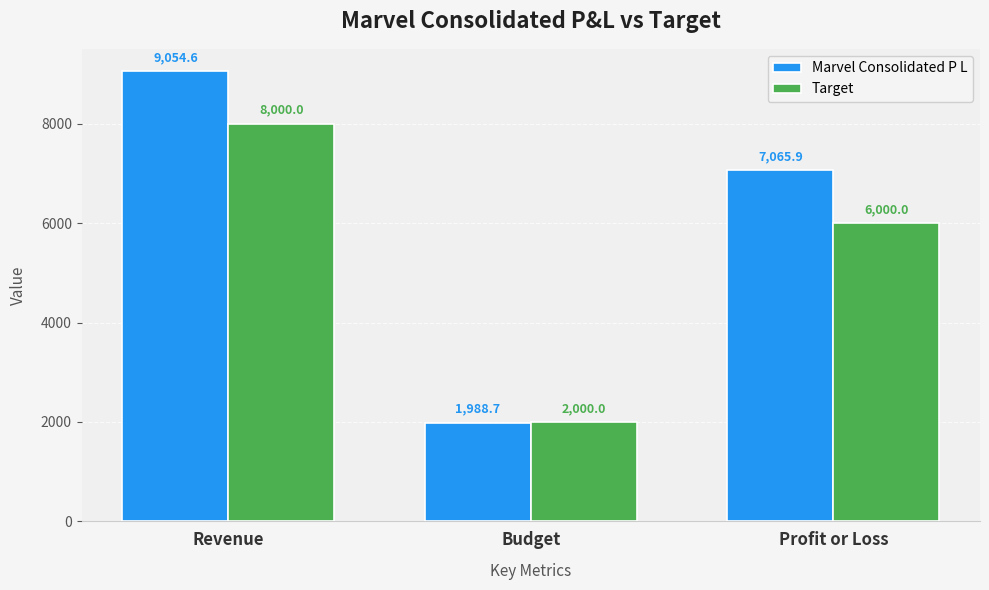

How many Target values are between 2000 and 8000?

3